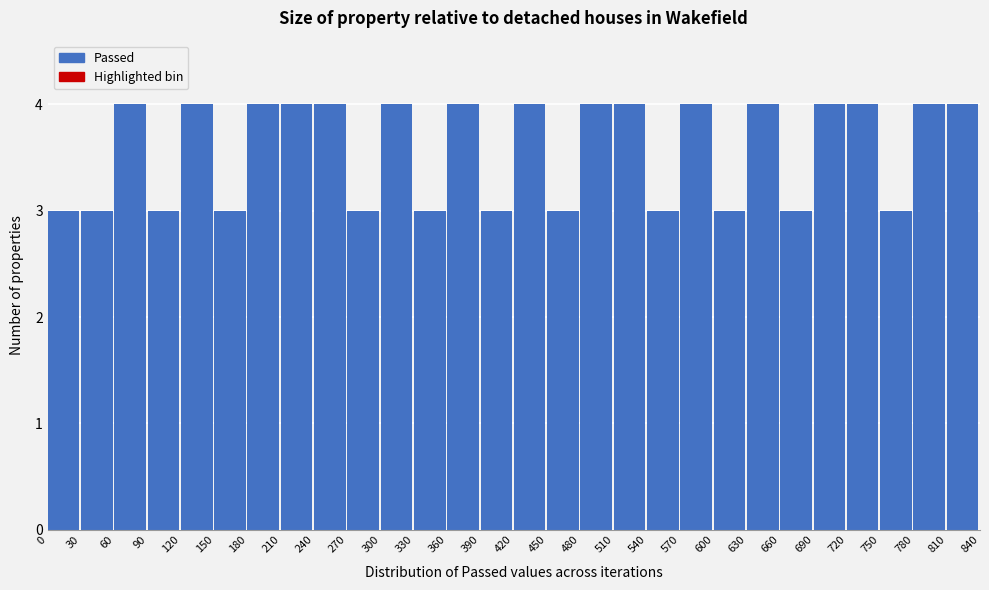

Reading left to right, list every bar in this chart as the range it spans on the x-axis followed by its height. The values are not printed on the chart, so give them approximately, as read against the axis.

0 to 30: 3
30 to 60: 3
60 to 90: 4
90 to 120: 3
120 to 150: 4
150 to 180: 3
180 to 210: 4
210 to 240: 4
240 to 270: 4
270 to 300: 3
300 to 330: 4
330 to 360: 3
360 to 390: 4
390 to 420: 3
420 to 450: 4
450 to 480: 3
480 to 510: 4
510 to 540: 4
540 to 570: 3
570 to 600: 4
600 to 630: 3
630 to 660: 4
660 to 690: 3
690 to 720: 4
720 to 750: 4
750 to 780: 3
780 to 810: 4
810 to 840: 4